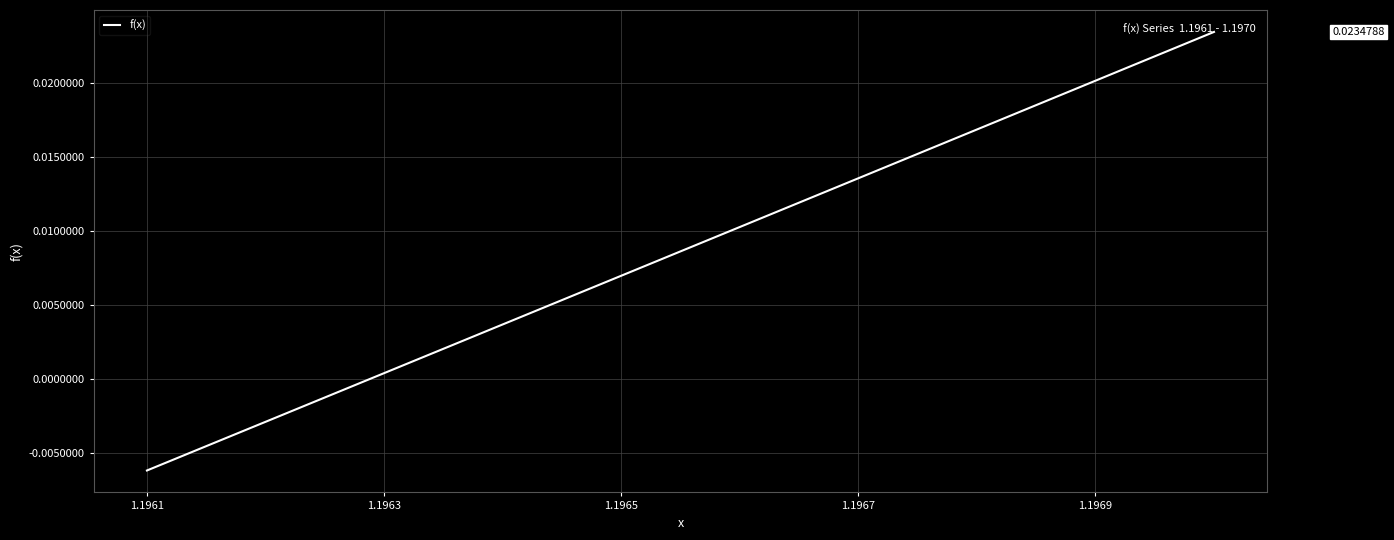

How many lines are shown in the chart?

1